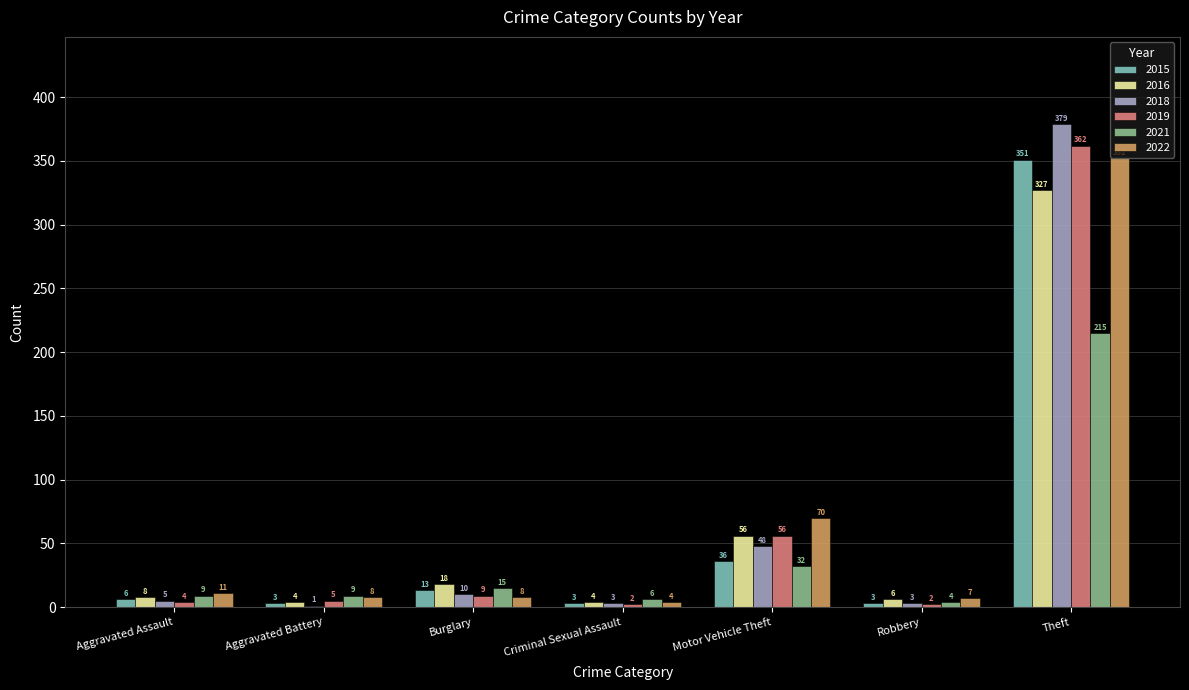

What is the sum of all 2021 values?

290